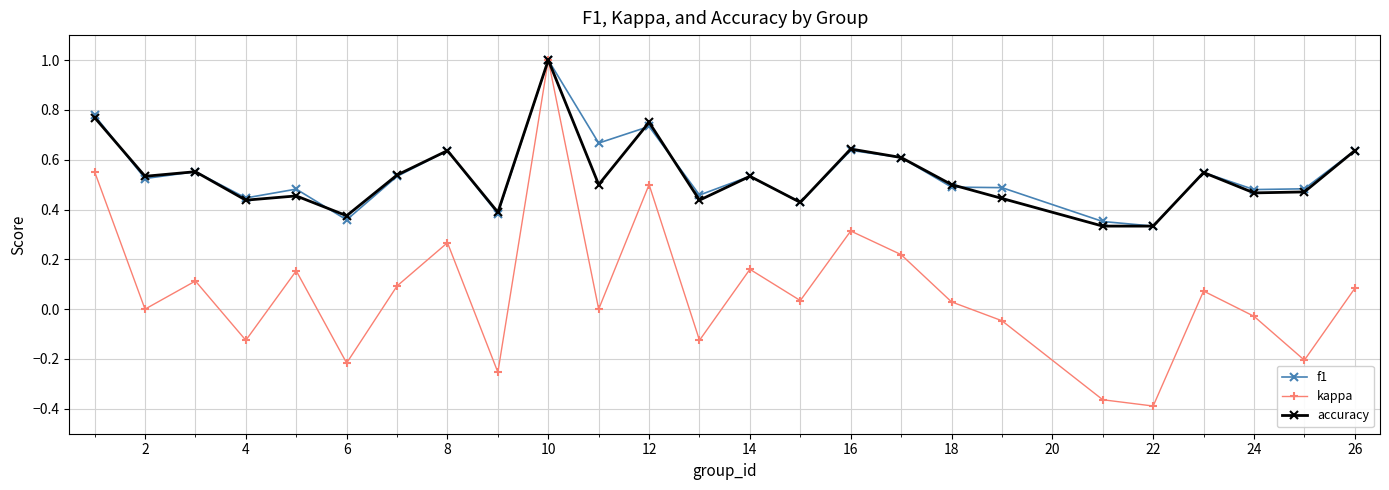

What is the maximum value shown in the chart?

1.0